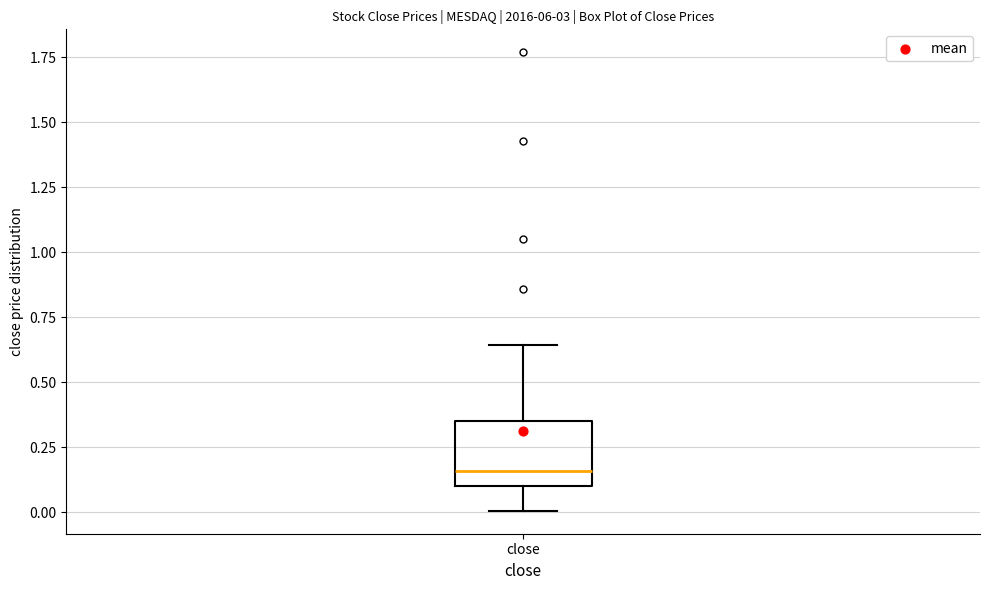

Transcribe this box plot: give where the median line is, the range the box spans, and where the two whiskers end, as read against the y-axis. The values are not printed on the chart, so give them approximately, as read against the axis.

median 0.15, box 0.10 to 0.35, whiskers 0.00 to 0.65